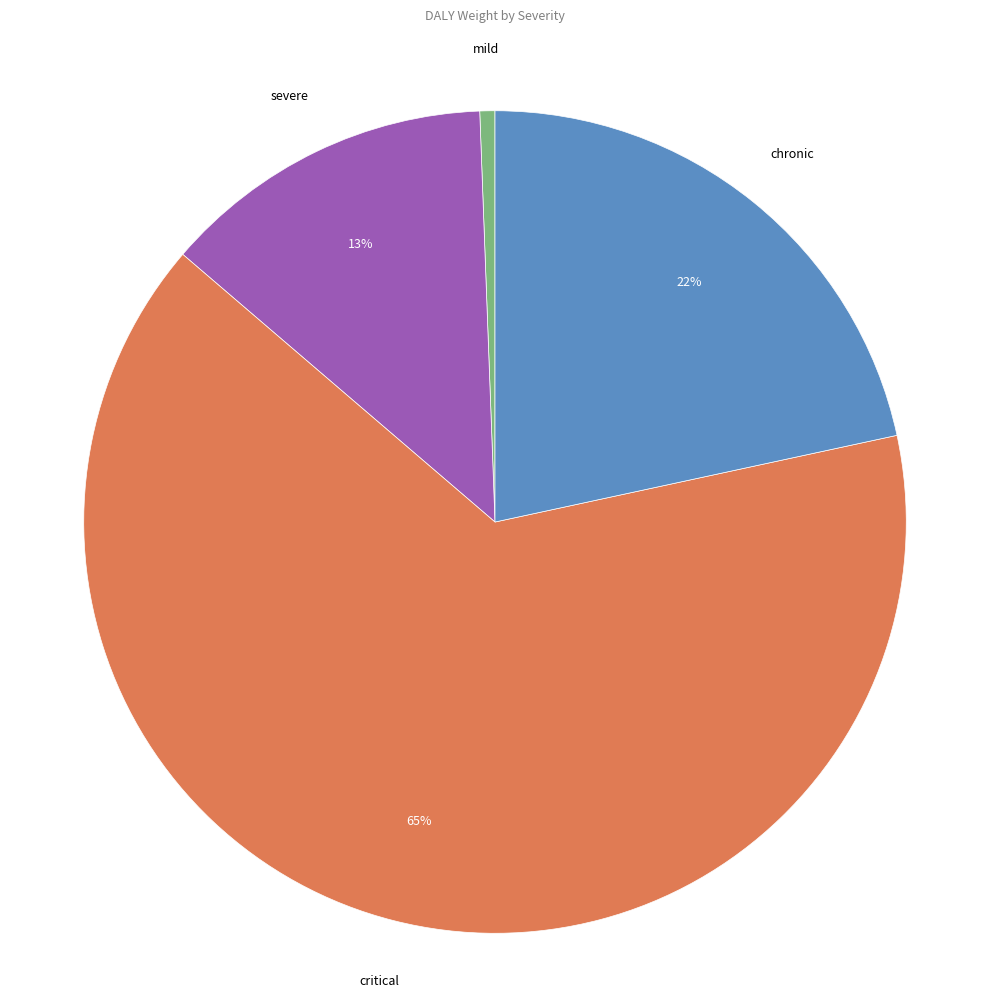

Is there a majority slice in this chart?

Yes